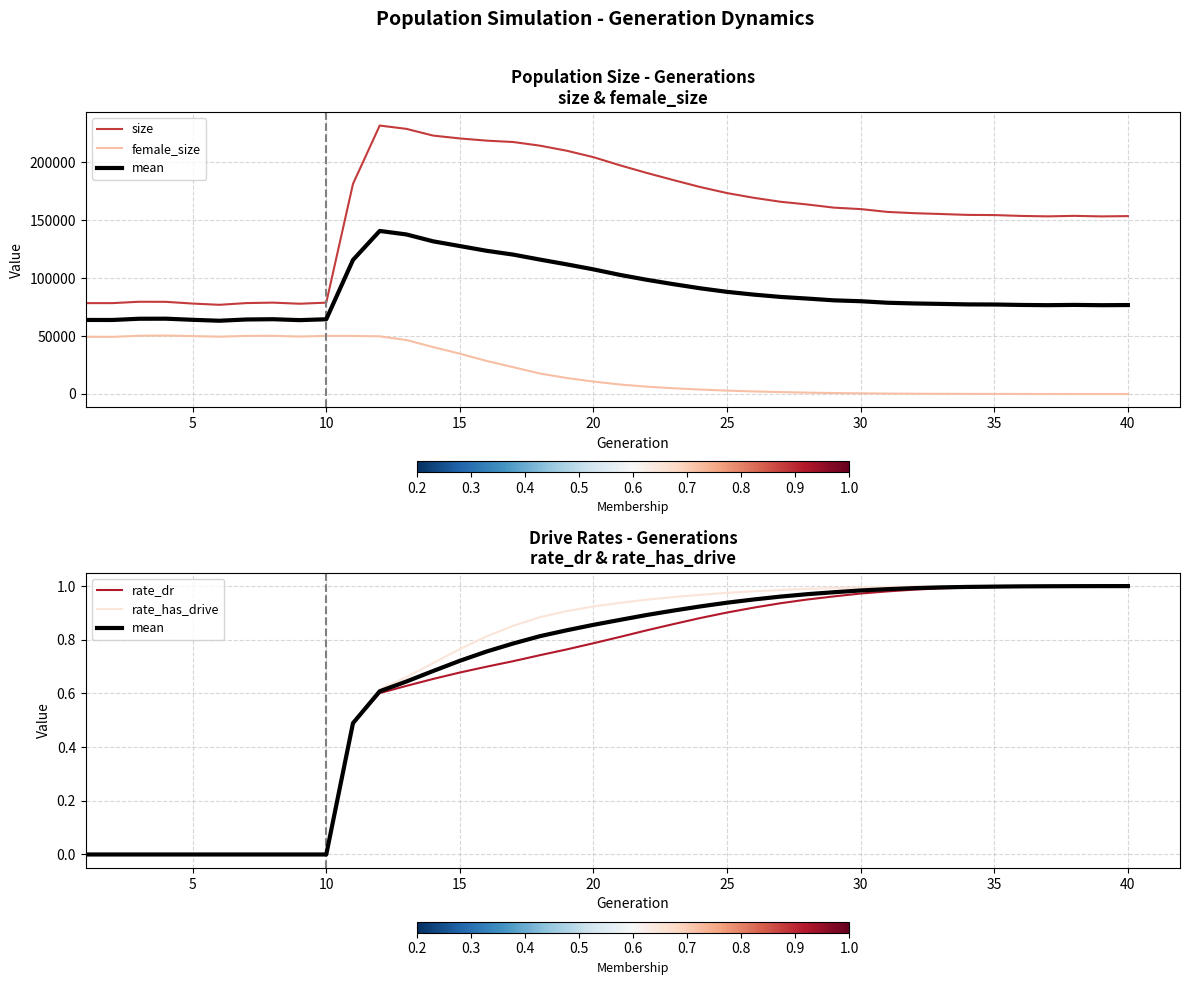

What is the average value of the female_size series?

21183.4